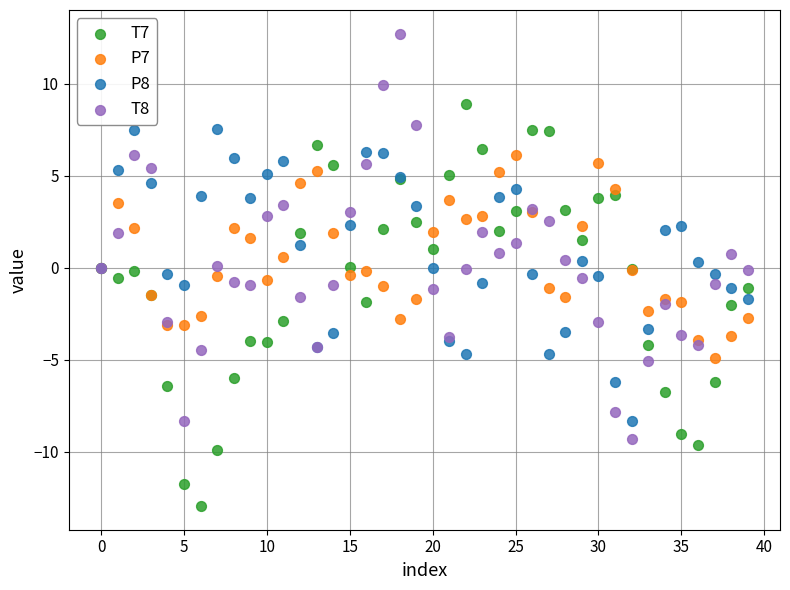

Which series contains the highest Y value?

T8